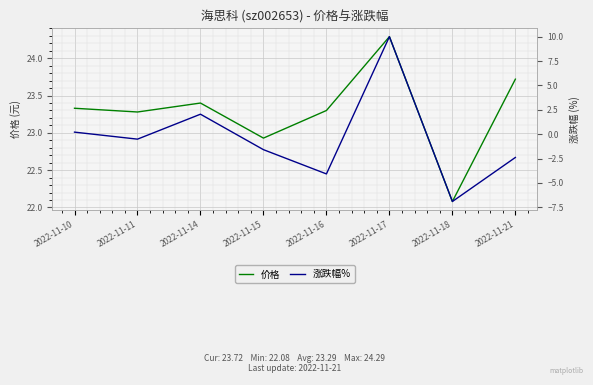

At 2022-11-16, list the series in order from largest to smallest.

价格, 涨跌幅%